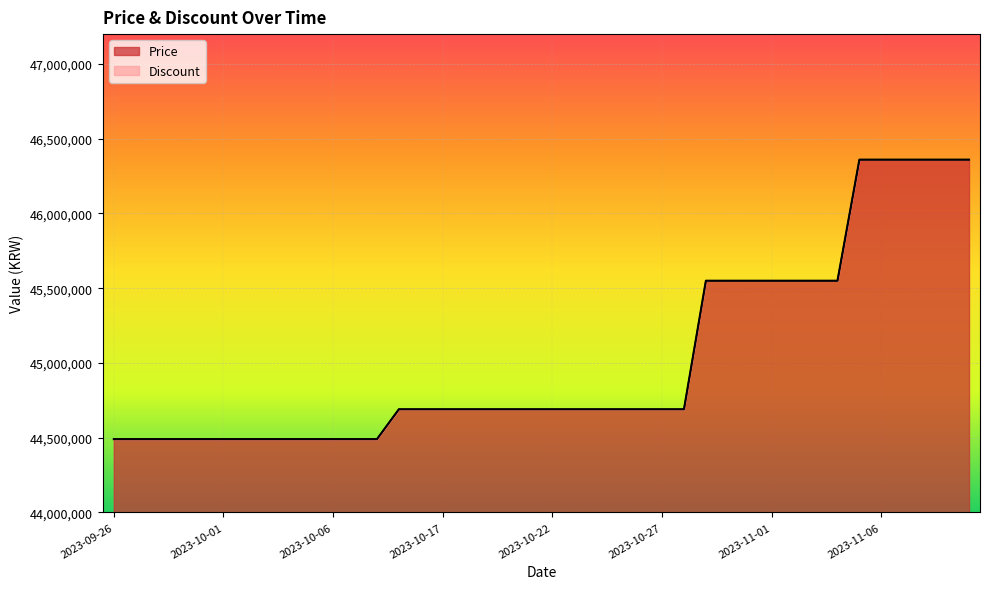

What is the difference between the maximum and minimum values?

1870000